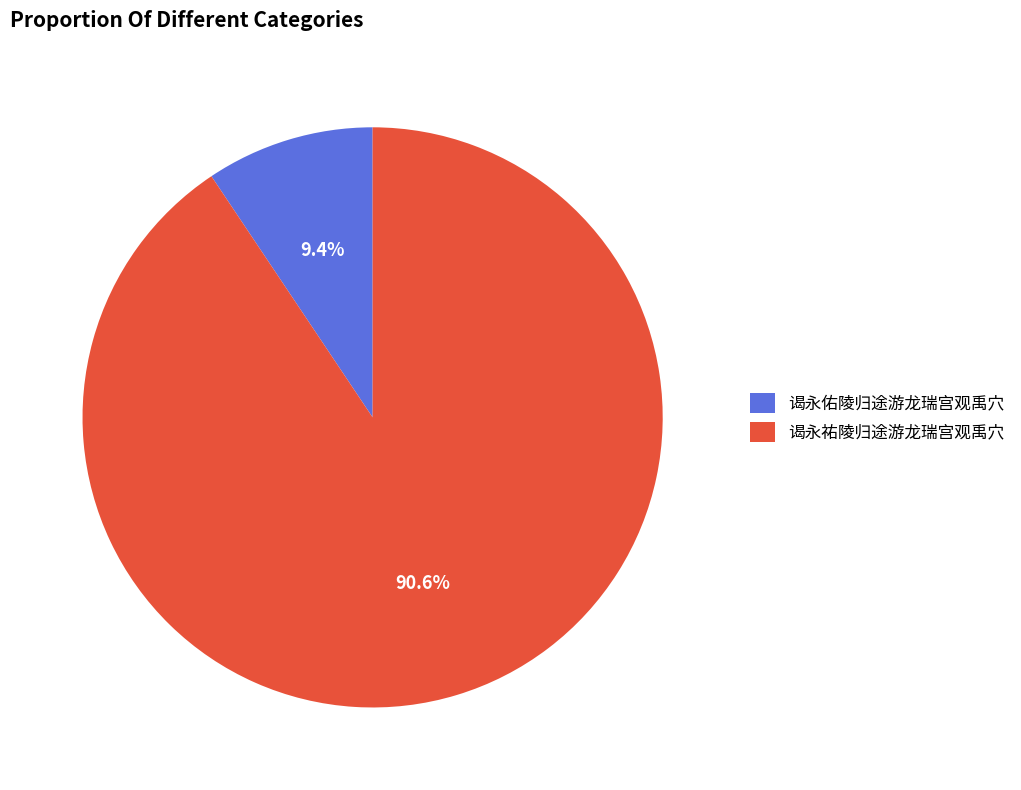

How many slices are in this pie chart?

2